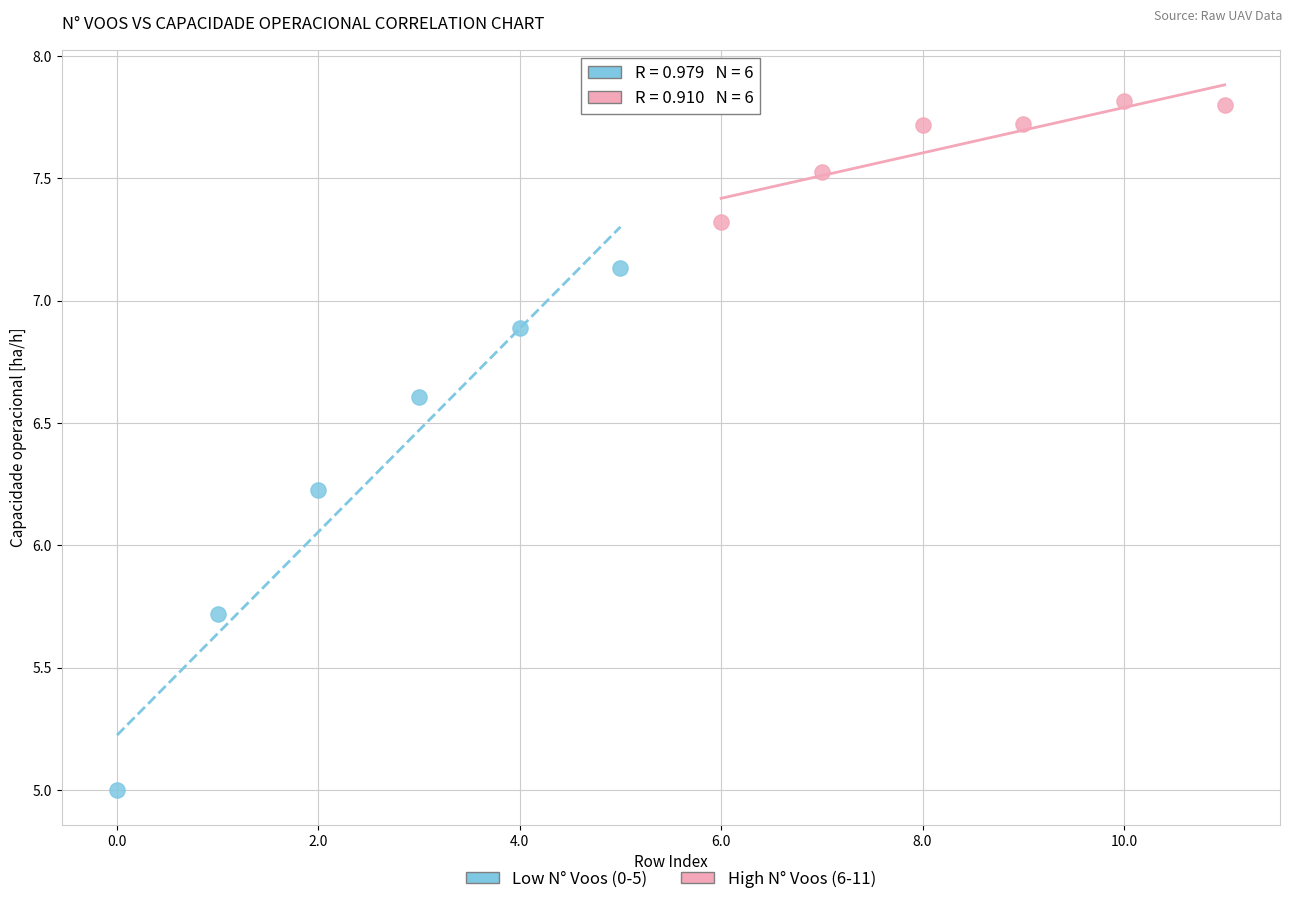

Which series has the widest spread of Y values?

Low N° Voos (0-5)